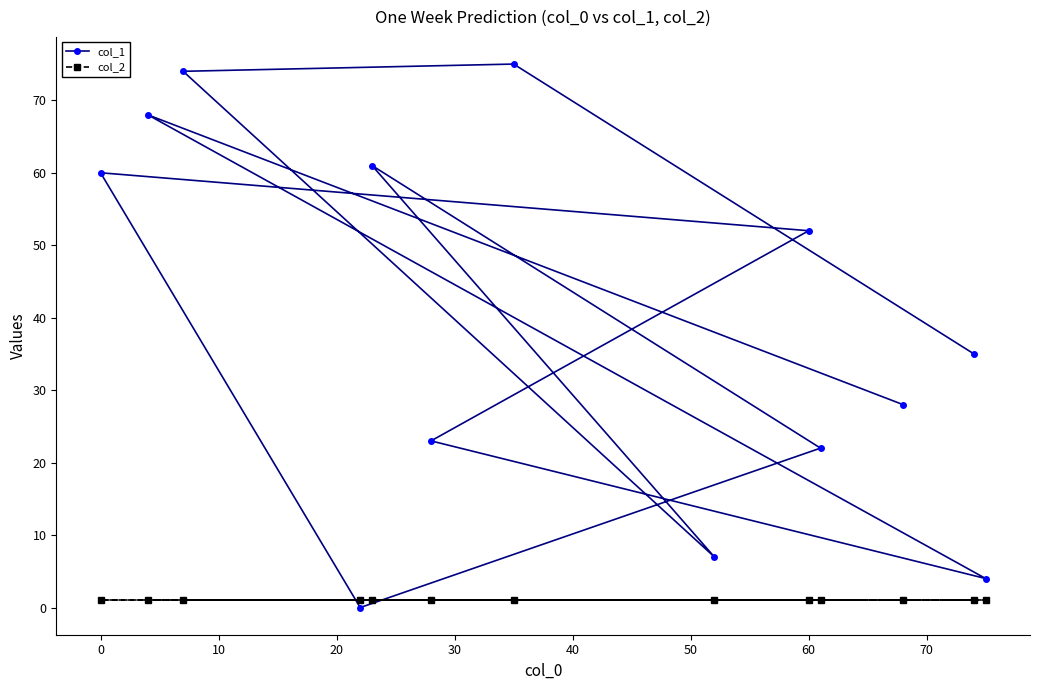

True or false: col_2 has more than 0 points higher than both neighbors.

False